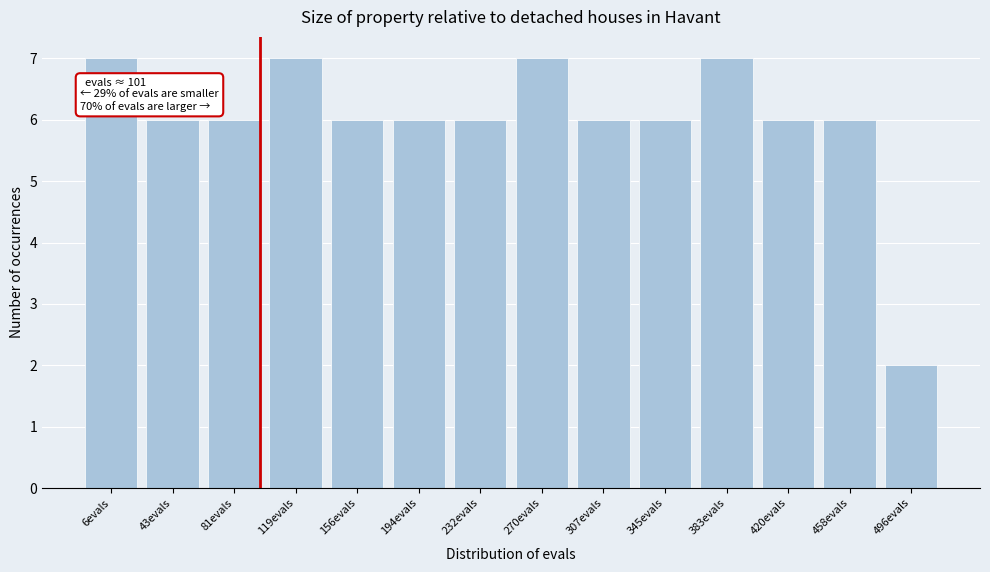

Reading right to left, extract all data points from this chart.

496evals=2	458evals=6	420evals=6	383evals=7	345evals=6	307evals=6	270evals=7	232evals=6	194evals=6	156evals=6	119evals=7	81evals=6	43evals=6	6evals=7